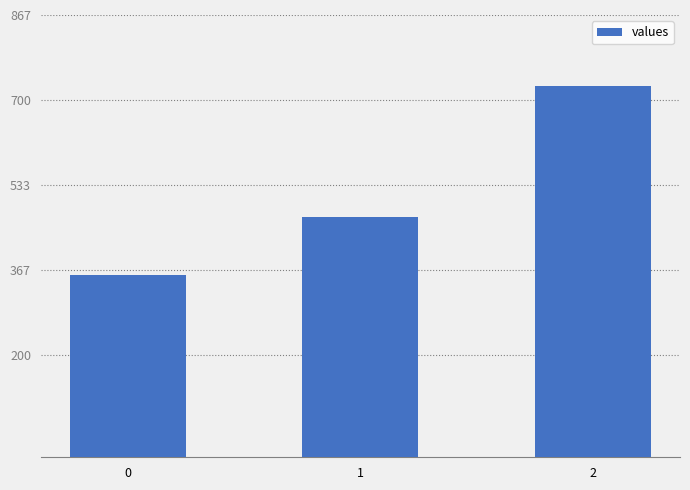

How many series are shown in this chart?

1